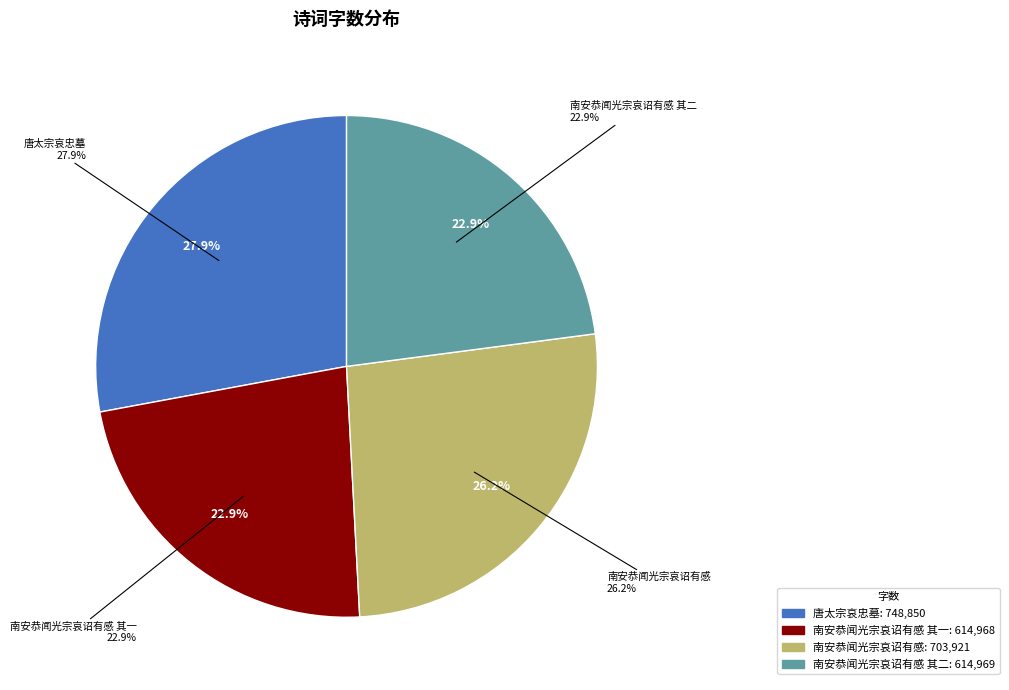

How many slices are in this pie chart?

4